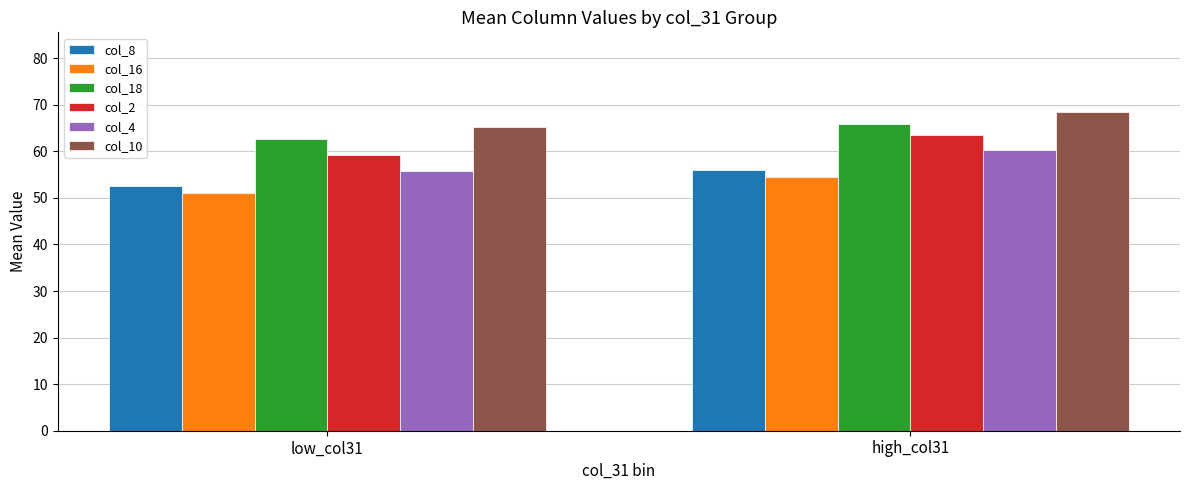

Is it true that col_16 equals 54.5 at high_col31?

True